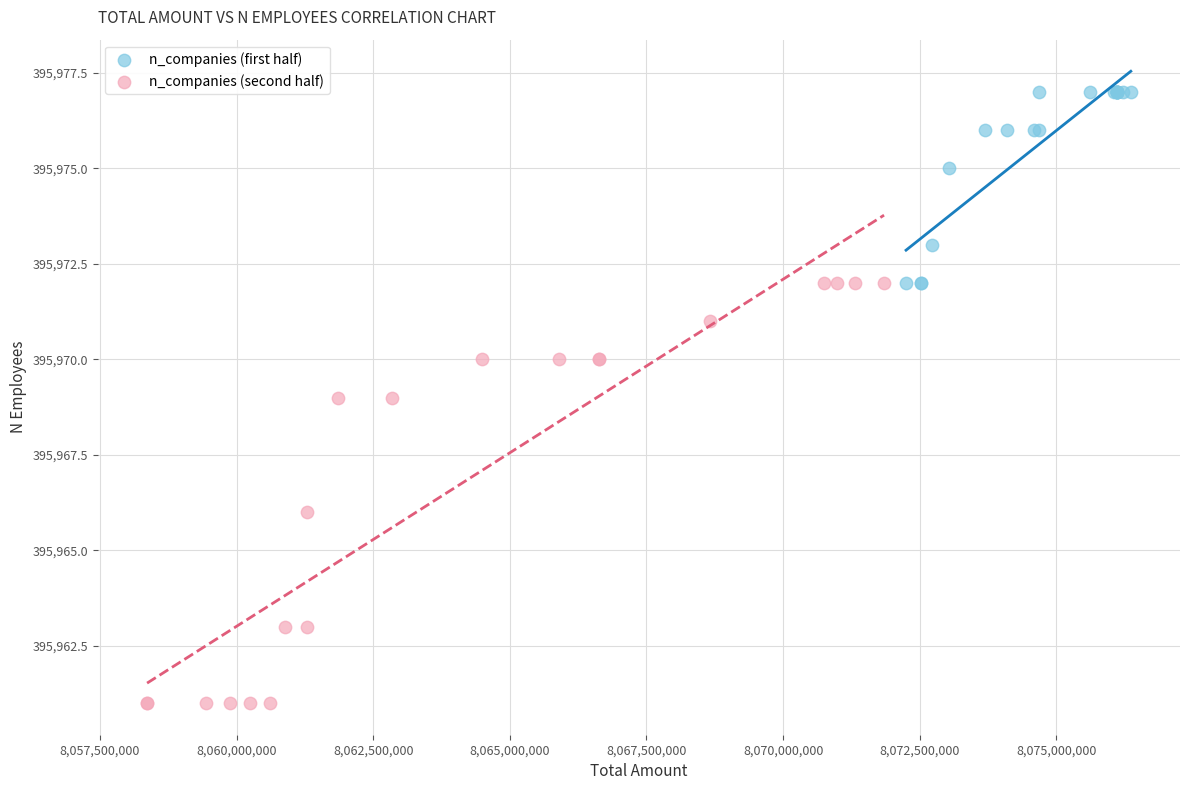

Which series reaches the maximum Y coordinate?

n_companies (first half)